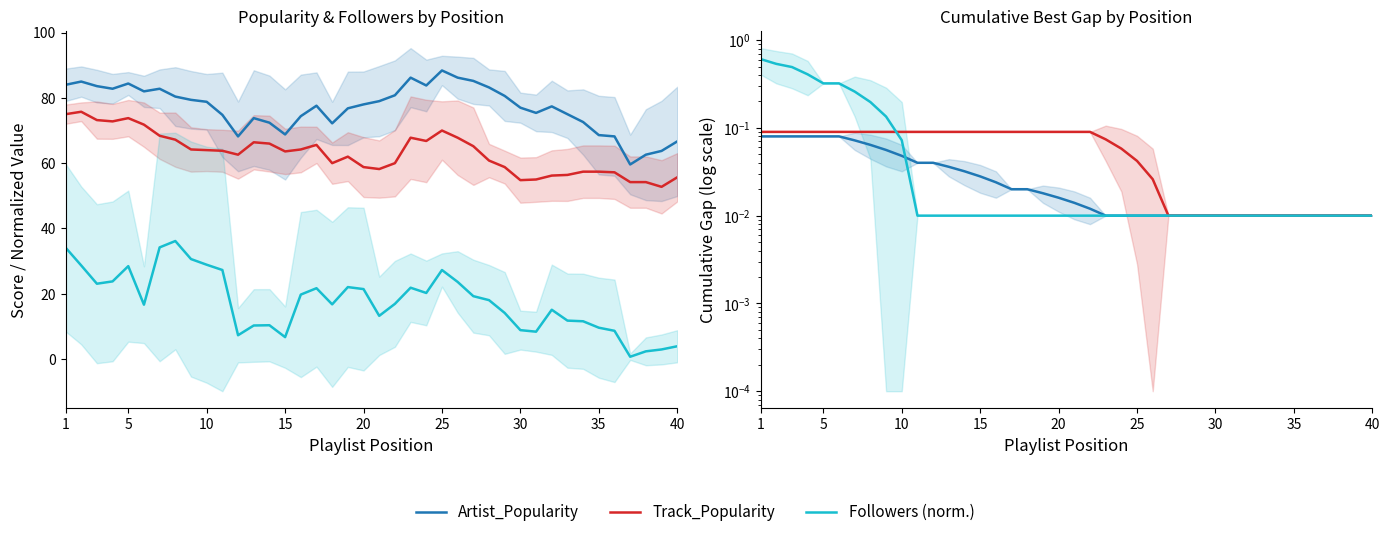

At how many categories does at least one series exceed 0?

40